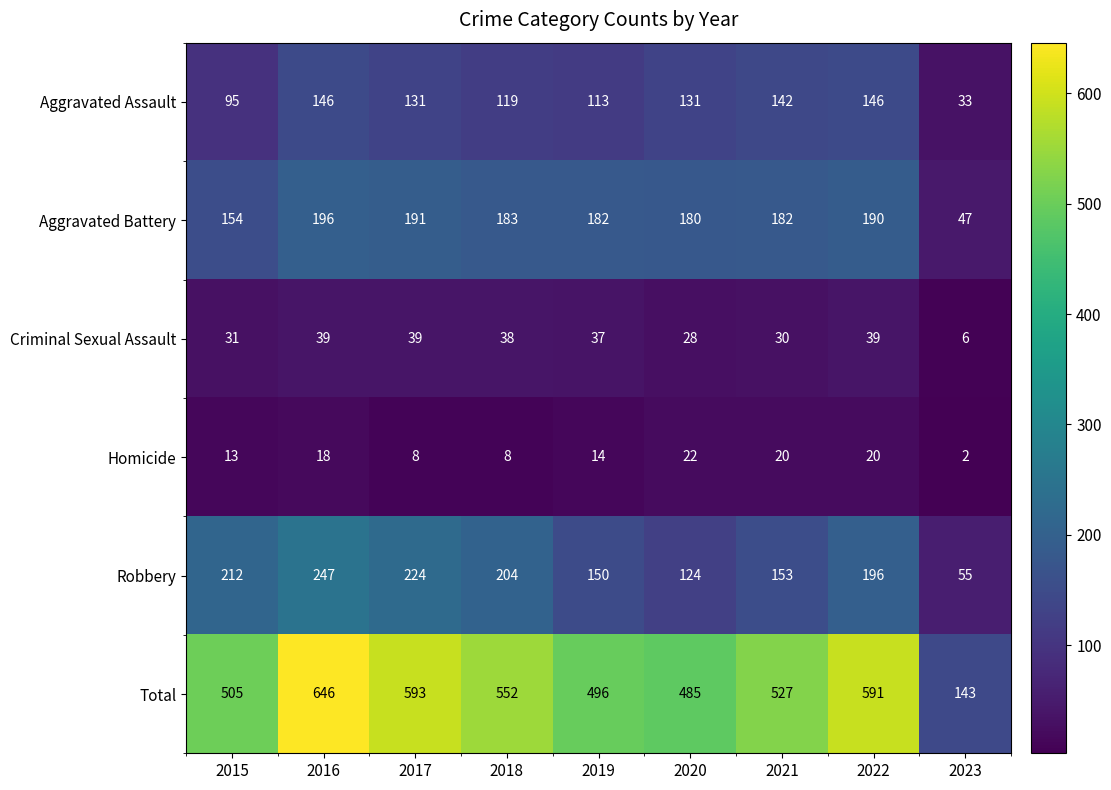

What is the sum of the Aggravated Battery values at 2022 and 2017?

381